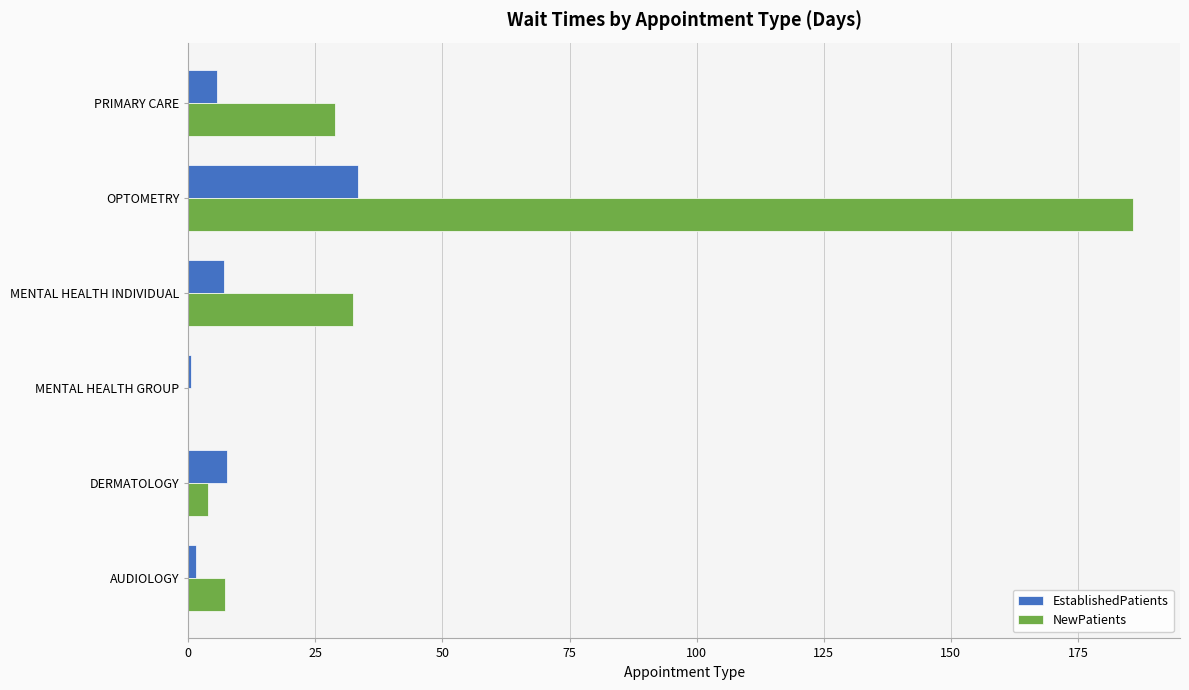

What is the sum of all EstablishedPatients values?

55.8